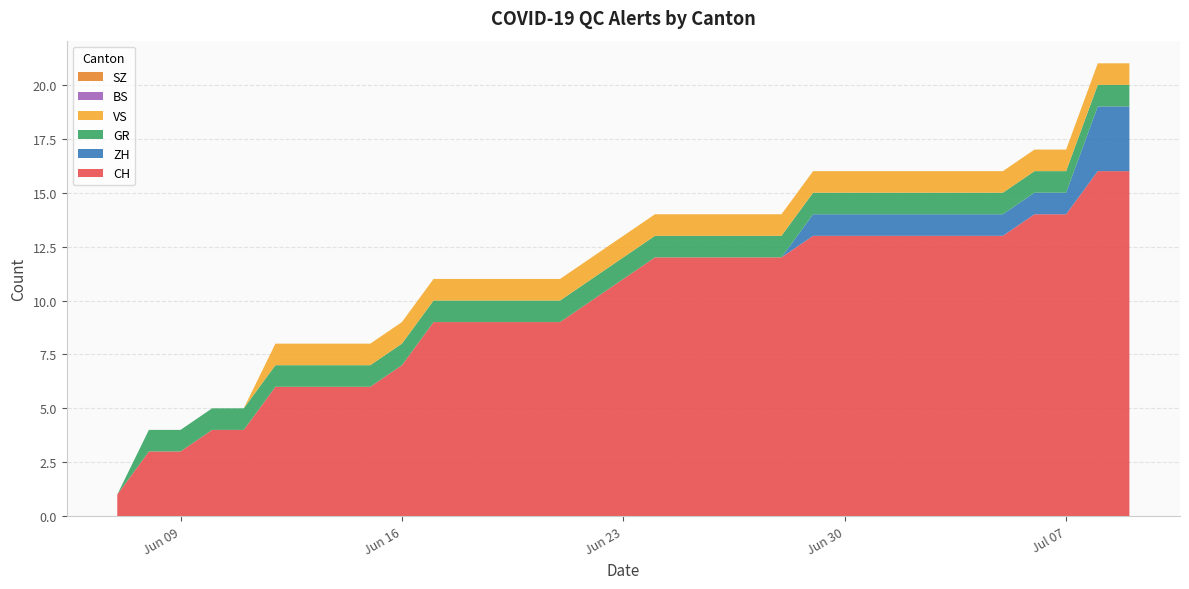

Reading right to left, transcribe all the data shown in this chart.

CH: 2020-07-09=16	2020-07-08=16	2020-07-07=14	2020-07-06=14	2020-07-05=13	2020-07-04=13	2020-07-03=13	2020-07-02=13	2020-07-01=13	2020-06-30=13	2020-06-29=13	2020-06-28=12	2020-06-27=12	2020-06-26=12	2020-06-25=12	2020-06-24=12	2020-06-23=11	2020-06-22=10	2020-06-21=9	2020-06-20=9	2020-06-19=9	2020-06-18=9	2020-06-17=9	2020-06-16=7	2020-06-15=6	2020-06-14=6	2020-06-13=6	2020-06-12=6	2020-06-11=4	2020-06-10=4	2020-06-09=3	2020-06-08=3	2020-06-07=1
ZH: 2020-07-09=3	2020-07-08=3	2020-07-07=1	2020-07-06=1	2020-07-05=1	2020-07-04=1	2020-07-03=1	2020-07-02=1	2020-07-01=1	2020-06-30=1	2020-06-29=1	2020-06-28=0	2020-06-27=0	2020-06-26=0	2020-06-25=0	2020-06-24=0	2020-06-23=0	2020-06-22=0	2020-06-21=0	2020-06-20=0	2020-06-19=0	2020-06-18=0	2020-06-17=0	2020-06-16=0	2020-06-15=0	2020-06-14=0	2020-06-13=0	2020-06-12=0	2020-06-11=0	2020-06-10=0	2020-06-09=0	2020-06-08=0	2020-06-07=0
GR: 2020-07-09=1	2020-07-08=1	2020-07-07=1	2020-07-06=1	2020-07-05=1	2020-07-04=1	2020-07-03=1	2020-07-02=1	2020-07-01=1	2020-06-30=1	2020-06-29=1	2020-06-28=1	2020-06-27=1	2020-06-26=1	2020-06-25=1	2020-06-24=1	2020-06-23=1	2020-06-22=1	2020-06-21=1	2020-06-20=1	2020-06-19=1	2020-06-18=1	2020-06-17=1	2020-06-16=1	2020-06-15=1	2020-06-14=1	2020-06-13=1	2020-06-12=1	2020-06-11=1	2020-06-10=1	2020-06-09=1	2020-06-08=1	2020-06-07=0
VS: 2020-07-09=1	2020-07-08=1	2020-07-07=1	2020-07-06=1	2020-07-05=1	2020-07-04=1	2020-07-03=1	2020-07-02=1	2020-07-01=1	2020-06-30=1	2020-06-29=1	2020-06-28=1	2020-06-27=1	2020-06-26=1	2020-06-25=1	2020-06-24=1	2020-06-23=1	2020-06-22=1	2020-06-21=1	2020-06-20=1	2020-06-19=1	2020-06-18=1	2020-06-17=1	2020-06-16=1	2020-06-15=1	2020-06-14=1	2020-06-13=1	2020-06-12=1	2020-06-11=0	2020-06-10=0	2020-06-09=0	2020-06-08=0	2020-06-07=0
BS: 2020-07-09=0	2020-07-08=0	2020-07-07=0	2020-07-06=0	2020-07-05=0	2020-07-04=0	2020-07-03=0	2020-07-02=0	2020-07-01=0	2020-06-30=0	2020-06-29=0	2020-06-28=0	2020-06-27=0	2020-06-26=0	2020-06-25=0	2020-06-24=0	2020-06-23=0	2020-06-22=0	2020-06-21=0	2020-06-20=0	2020-06-19=0	2020-06-18=0	2020-06-17=0	2020-06-16=0	2020-06-15=0	2020-06-14=0	2020-06-13=0	2020-06-12=0	2020-06-11=0	2020-06-10=0	2020-06-09=0	2020-06-08=0	2020-06-07=0
SZ: 2020-07-09=0	2020-07-08=0	2020-07-07=0	2020-07-06=0	2020-07-05=0	2020-07-04=0	2020-07-03=0	2020-07-02=0	2020-07-01=0	2020-06-30=0	2020-06-29=0	2020-06-28=0	2020-06-27=0	2020-06-26=0	2020-06-25=0	2020-06-24=0	2020-06-23=0	2020-06-22=0	2020-06-21=0	2020-06-20=0	2020-06-19=0	2020-06-18=0	2020-06-17=0	2020-06-16=0	2020-06-15=0	2020-06-14=0	2020-06-13=0	2020-06-12=0	2020-06-11=0	2020-06-10=0	2020-06-09=0	2020-06-08=0	2020-06-07=0